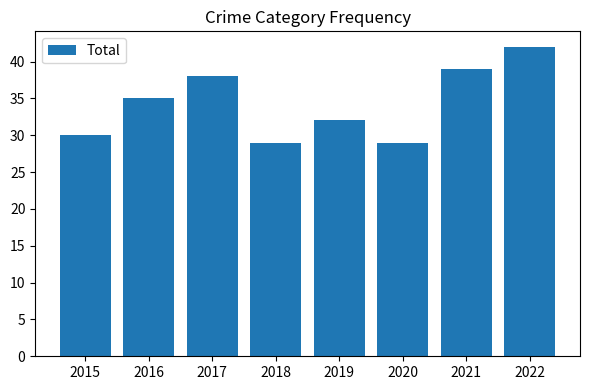

What is the difference between the values at 2017 and 2019?

6